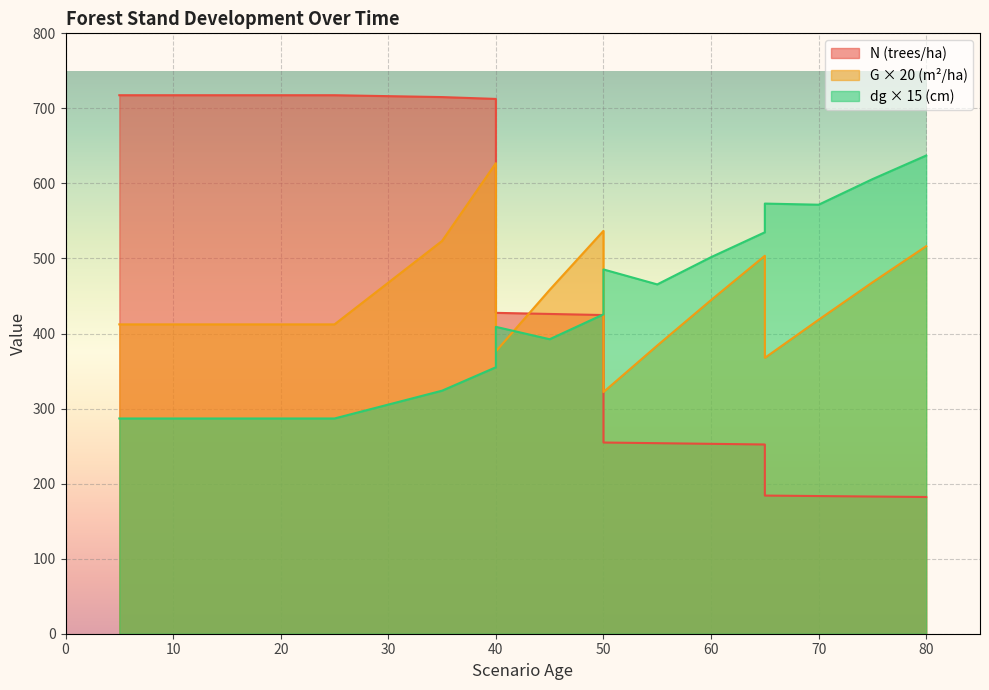

Where is the first local maximum for dg?

40